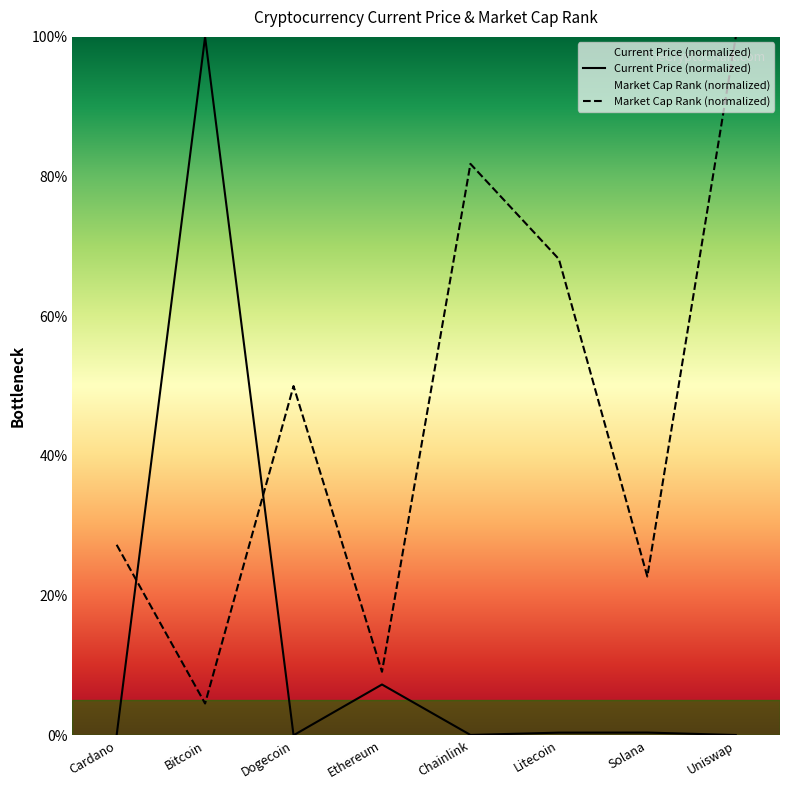

The value of market_cap_rank at Dogecoin is 31.9. True or false?

False